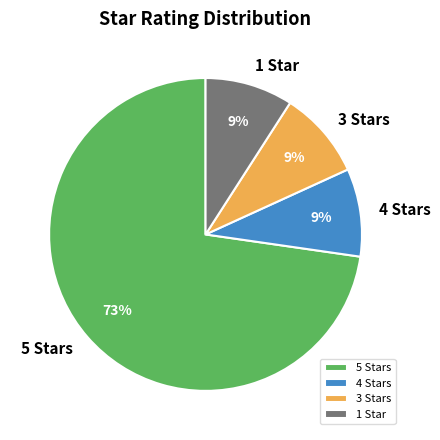

The 3 Stars slice represents 1% of the pie. True or false?

False